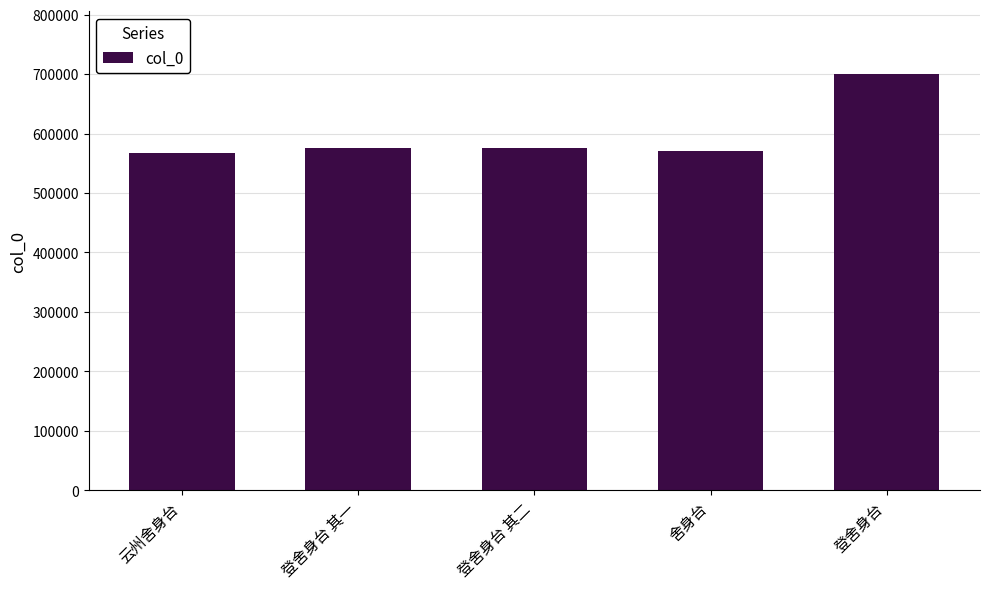

What is the smallest value displayed?

567107